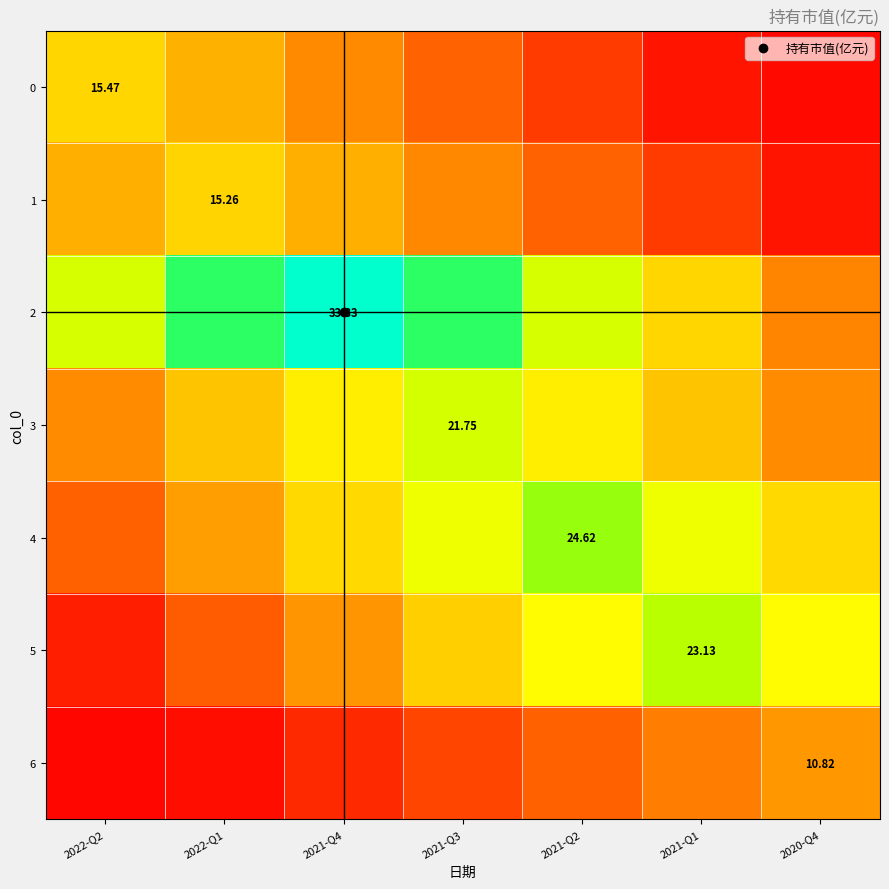

Which series changed the most between 2022-Q2 and 2022-Q1?

2